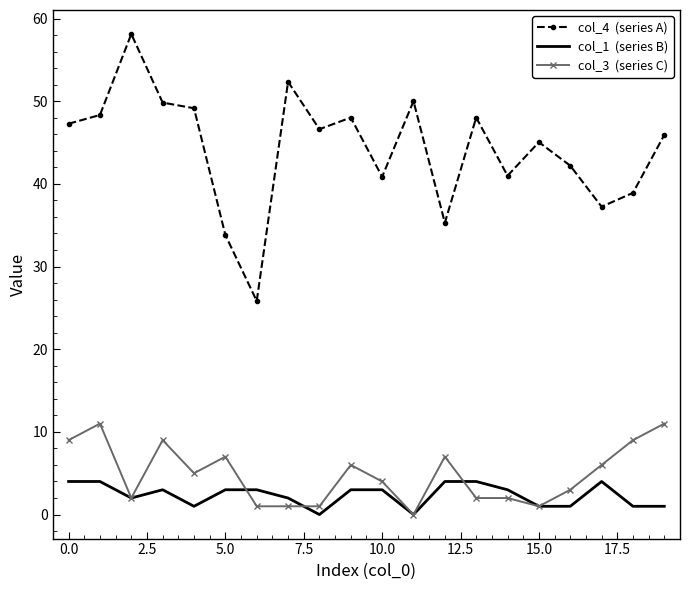

What is the maximum value shown in the chart?

58.1